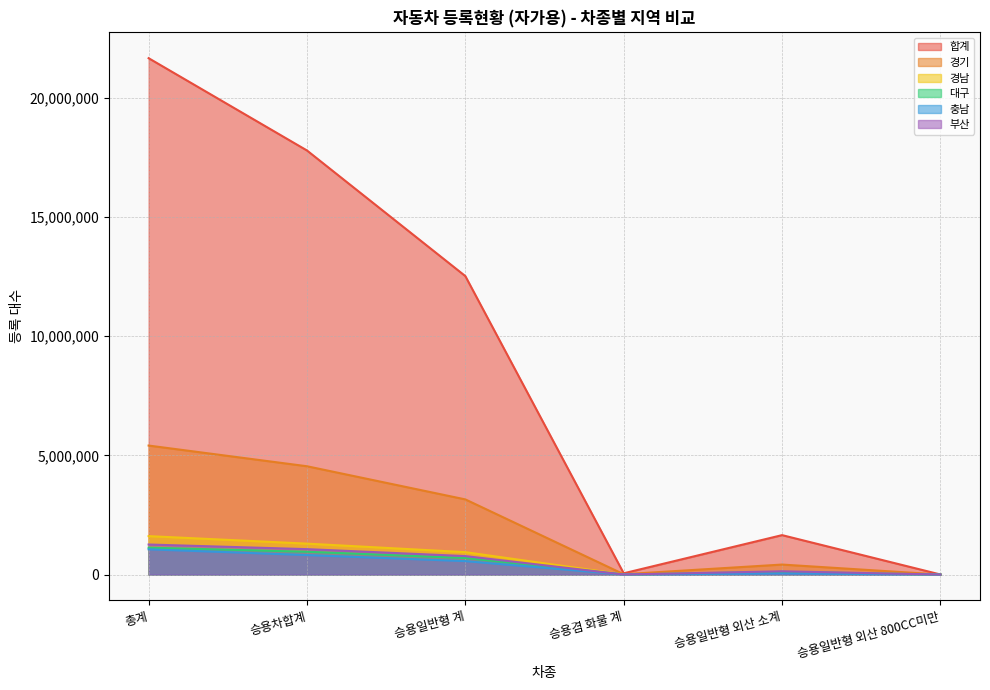

Reading left to right, what are all the values shown in this chart?

합계: 21655796	17784905	12517163	52838	1653584	2498
경기: 5410363	4542077	3151768	14136	419552	897
경남: 1611833	1297167	939602	3087	99772	96
대구: 1127164	956476	694083	2032	110566	68
충남: 1058771	818419	563047	2198	46717	77
부산: 1259882	1066219	774578	2233	137149	120